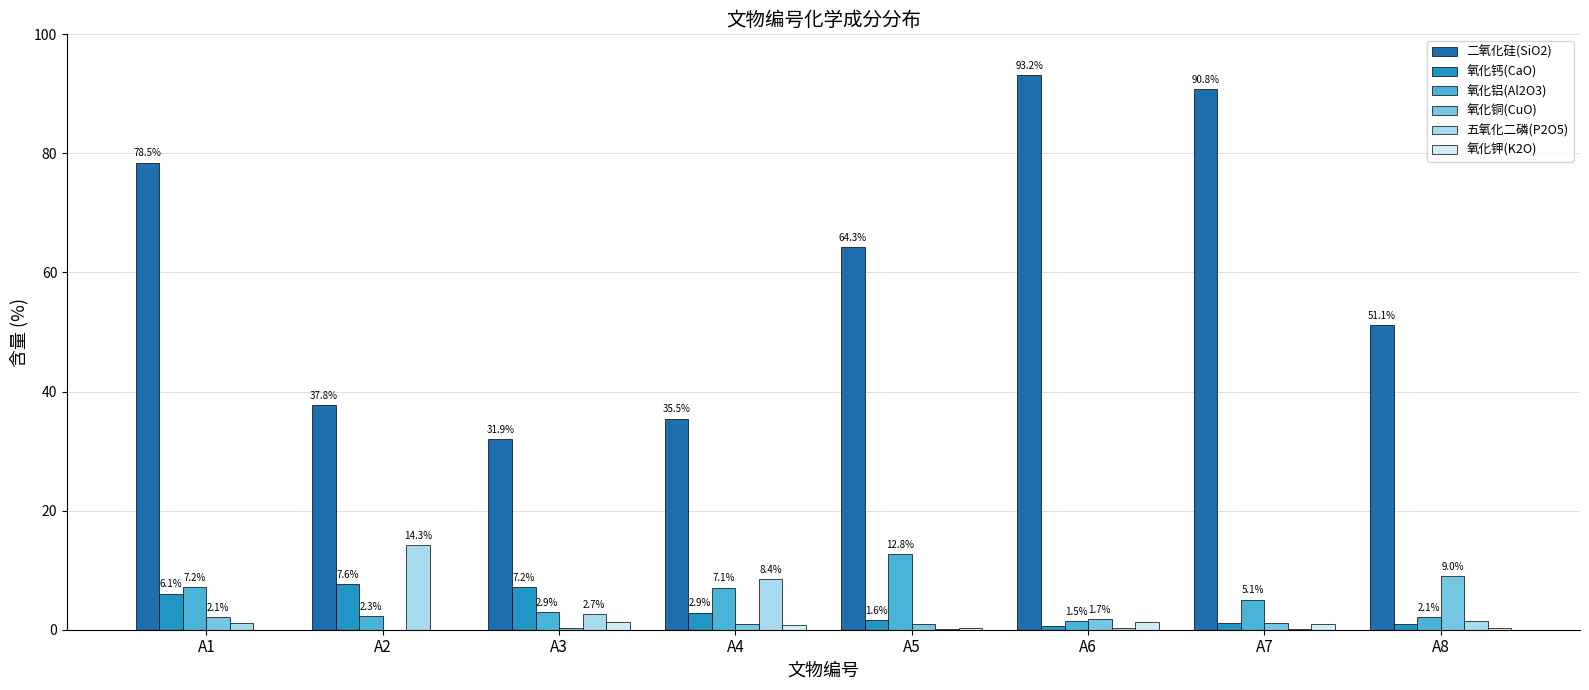

Which series has the largest range (max minus min)?

二氧化硅(SiO2)